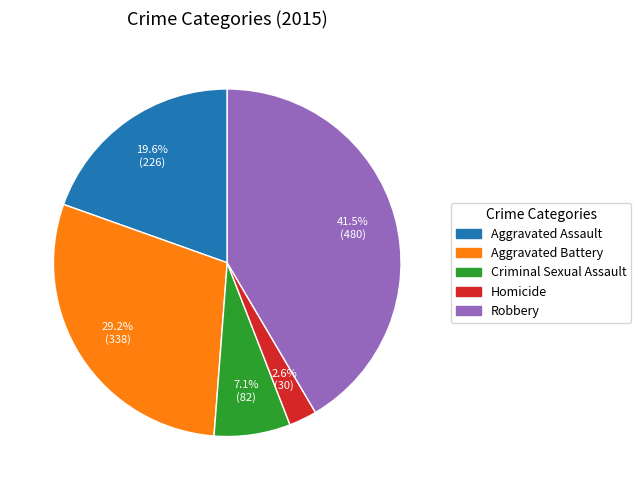

To the nearest percent, what is the combined percentage of Aggravated Battery and Criminal Sexual Assault?

36%